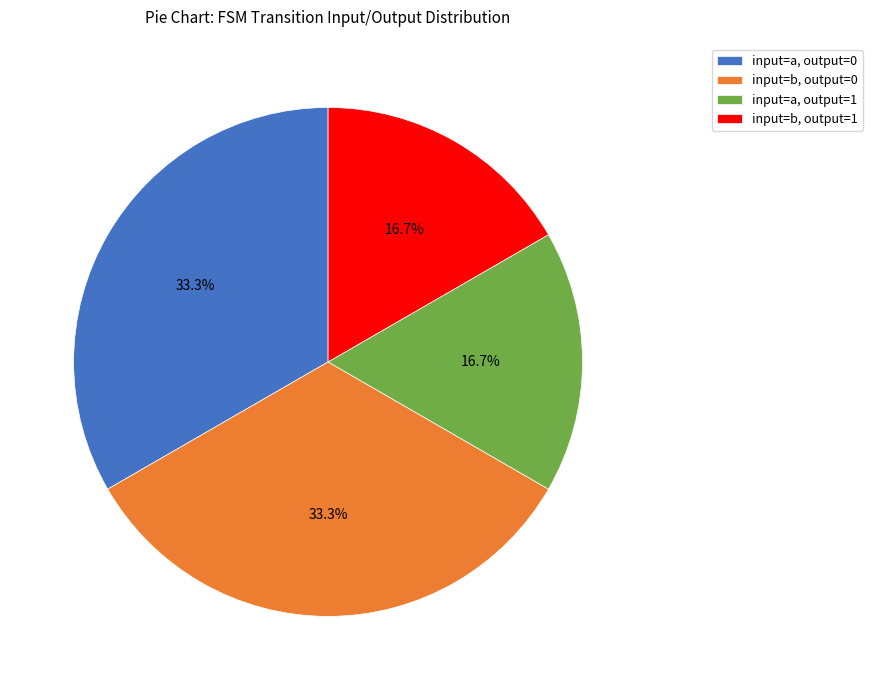

Which has a higher value, input=b, output=1 or input=a, output=0?

input=a, output=0